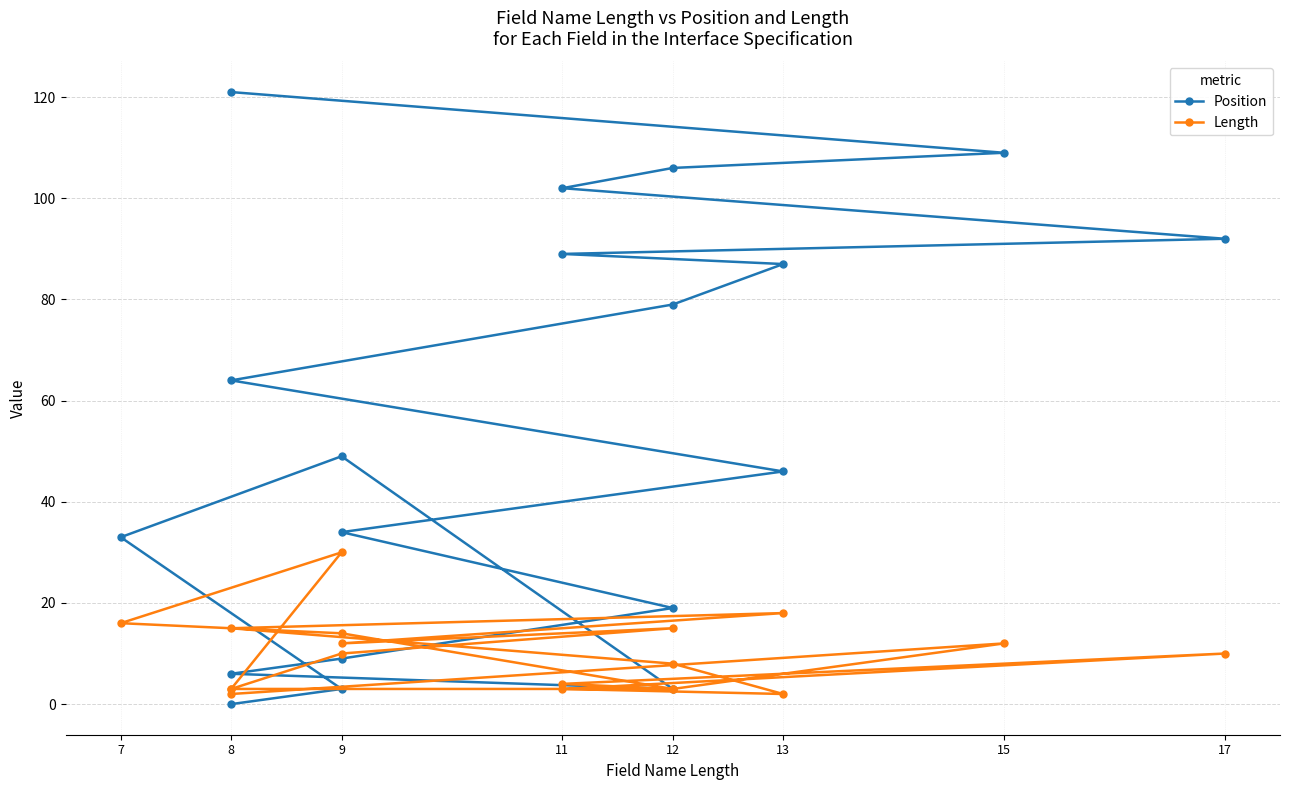

Which series has the largest total across all categories?

Position